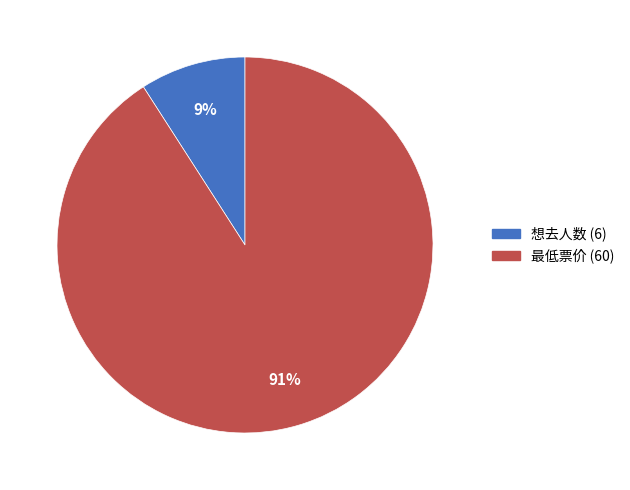

What percentage is the 想去人数 (6) slice, to the nearest percent?

9%